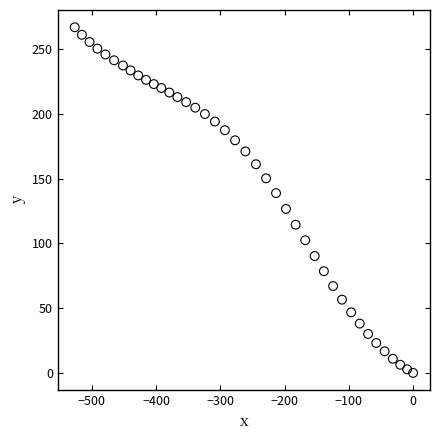

What is the range of Y values (max minus min)?

267.0